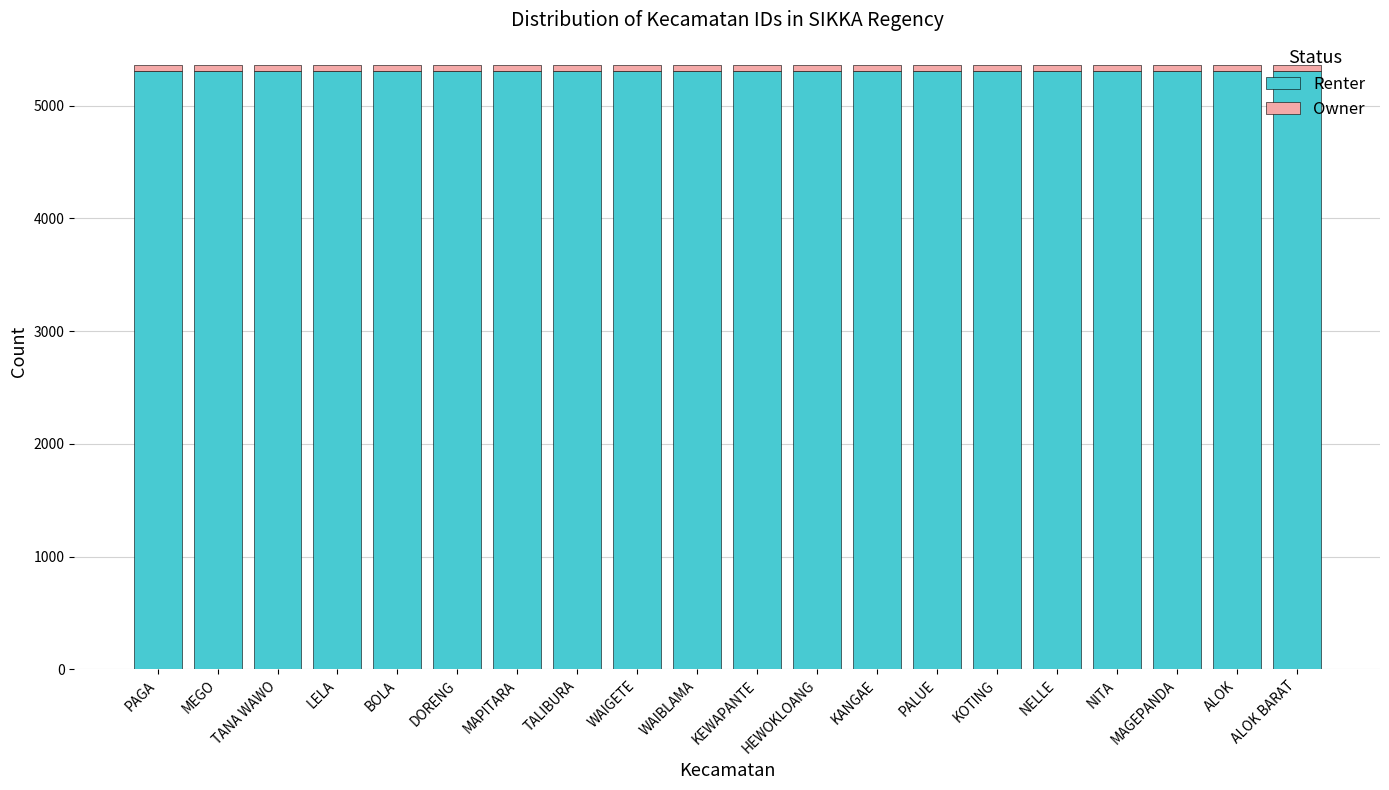

Does the chart contain stacked bars?

Yes